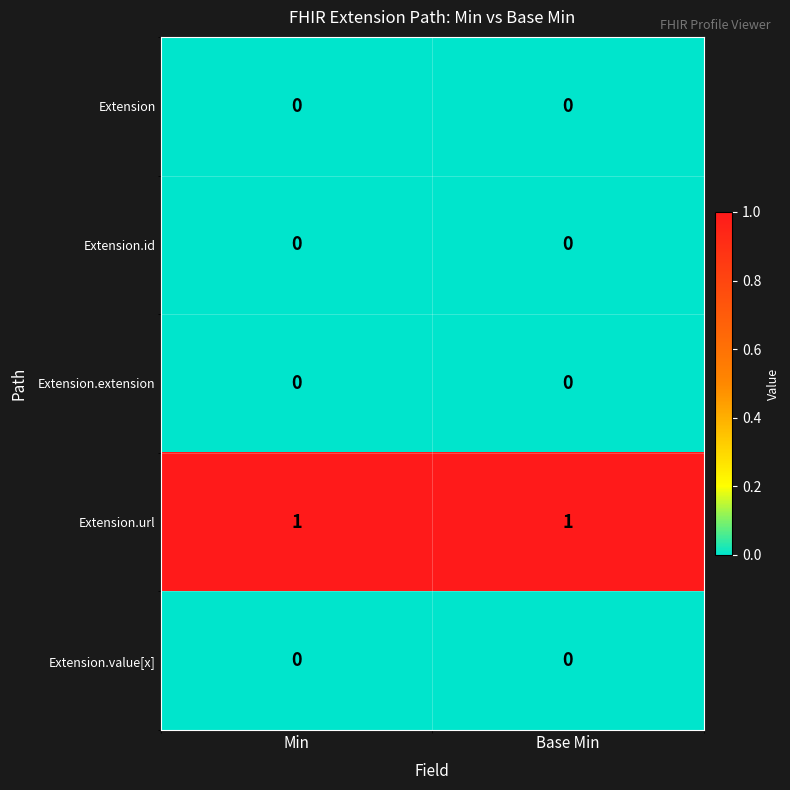

Is it true that Extension.id equals 0 at Min?

True